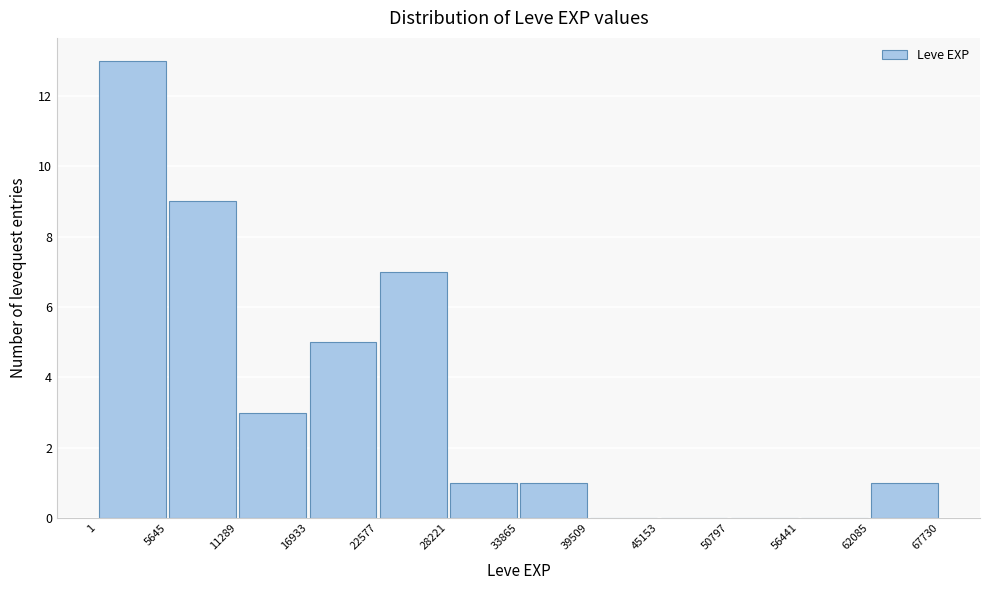

Over which range of the x-axis is the bar tallest?

1 to 5645